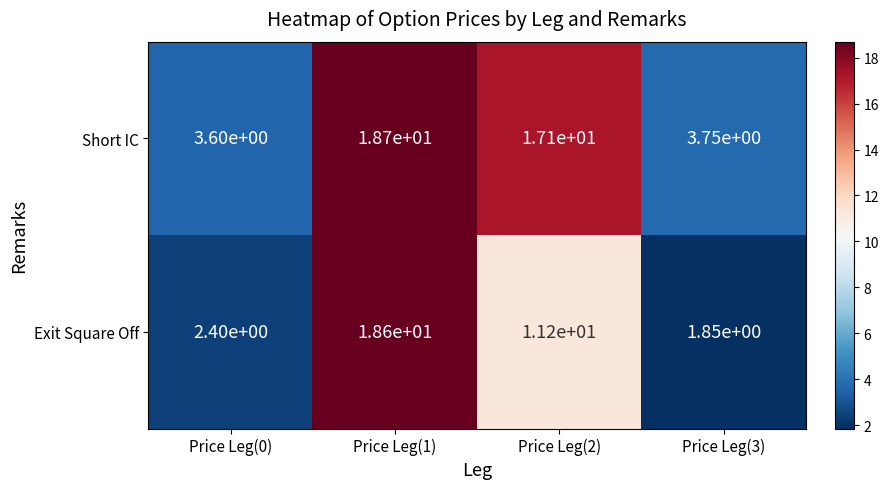

At how many categories does at least one series exceed 18?

1